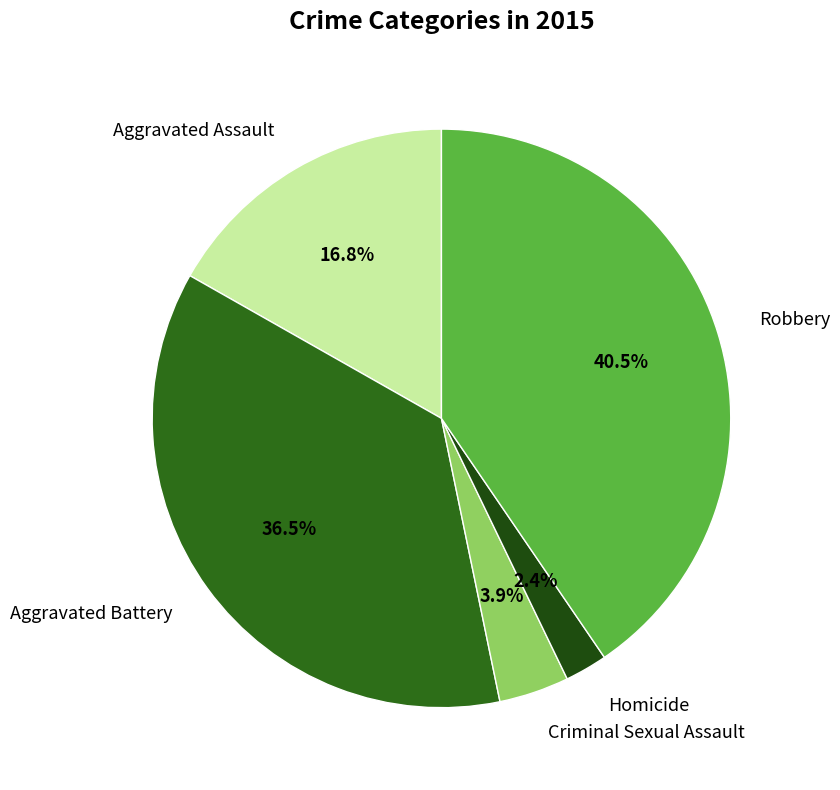

Between Criminal Sexual Assault and Homicide, which is larger?

Criminal Sexual Assault